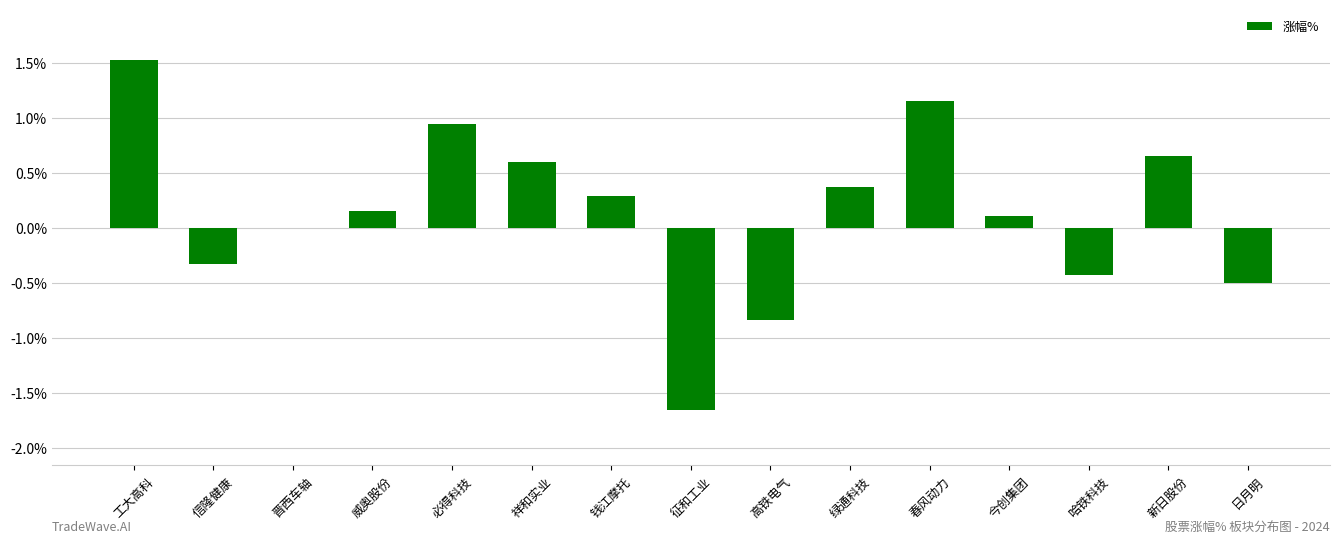

What is the sum of all values?

2.0